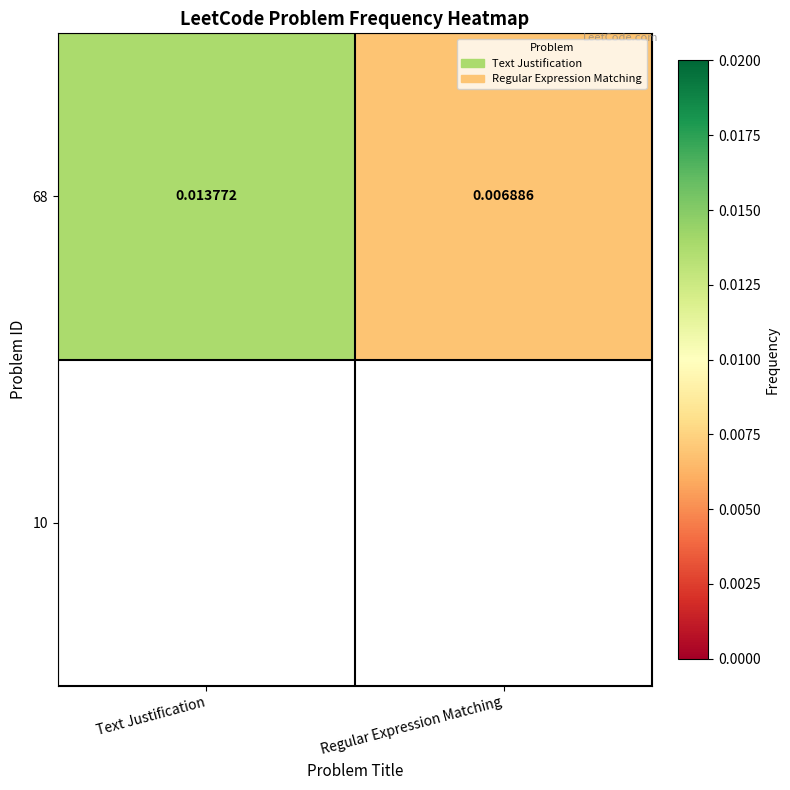

Rank the categories by value from lowest to highest.

Regular Expression Matching, Text Justification